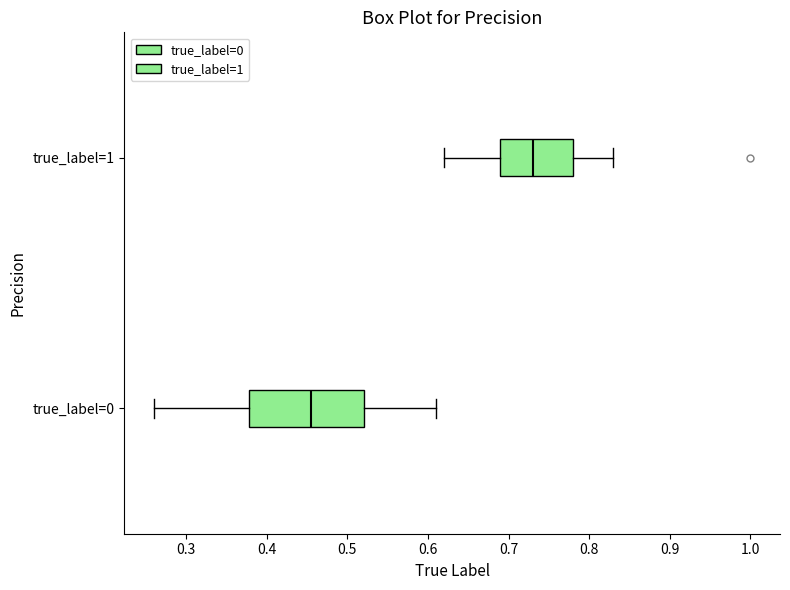

Where is the left edge of the box for true_label=1 on the x-axis? The values are not printed on the chart, so give them approximately, as read against the axis.

0.69